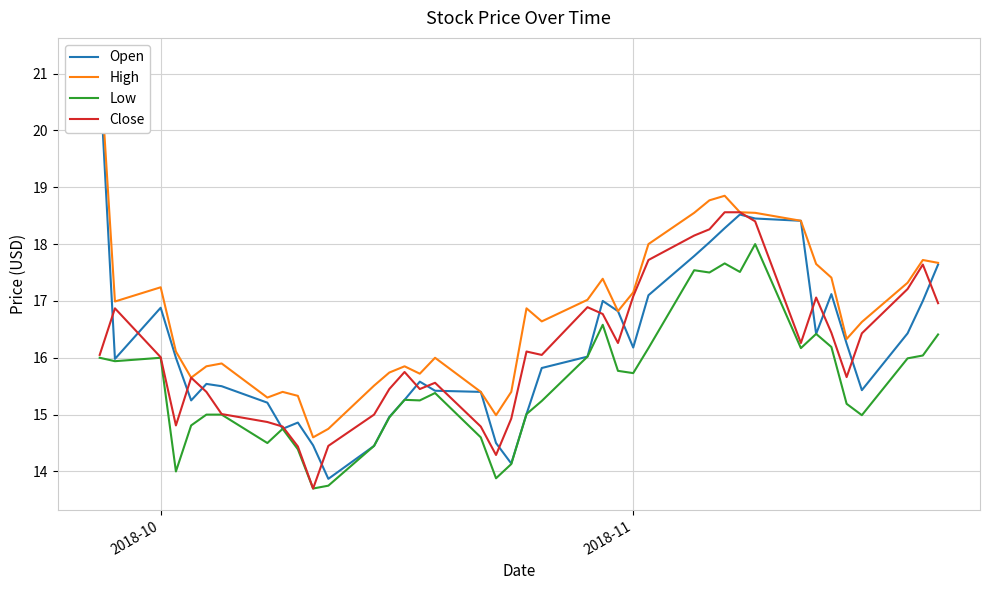

What is the maximum value for Low?

18.0